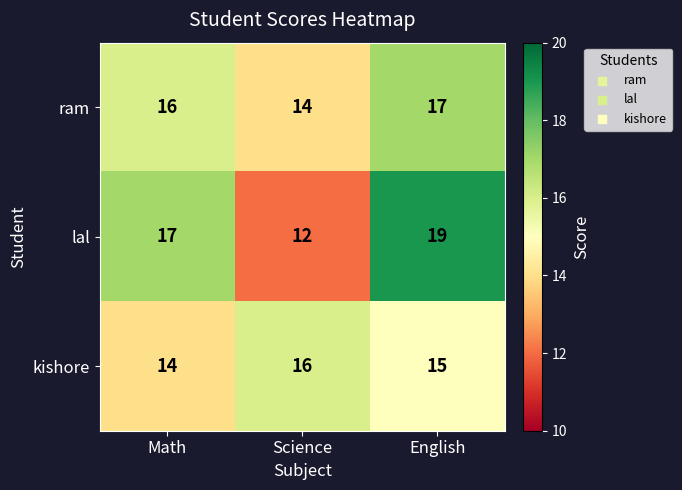

What is the maximum value shown in the chart?

19